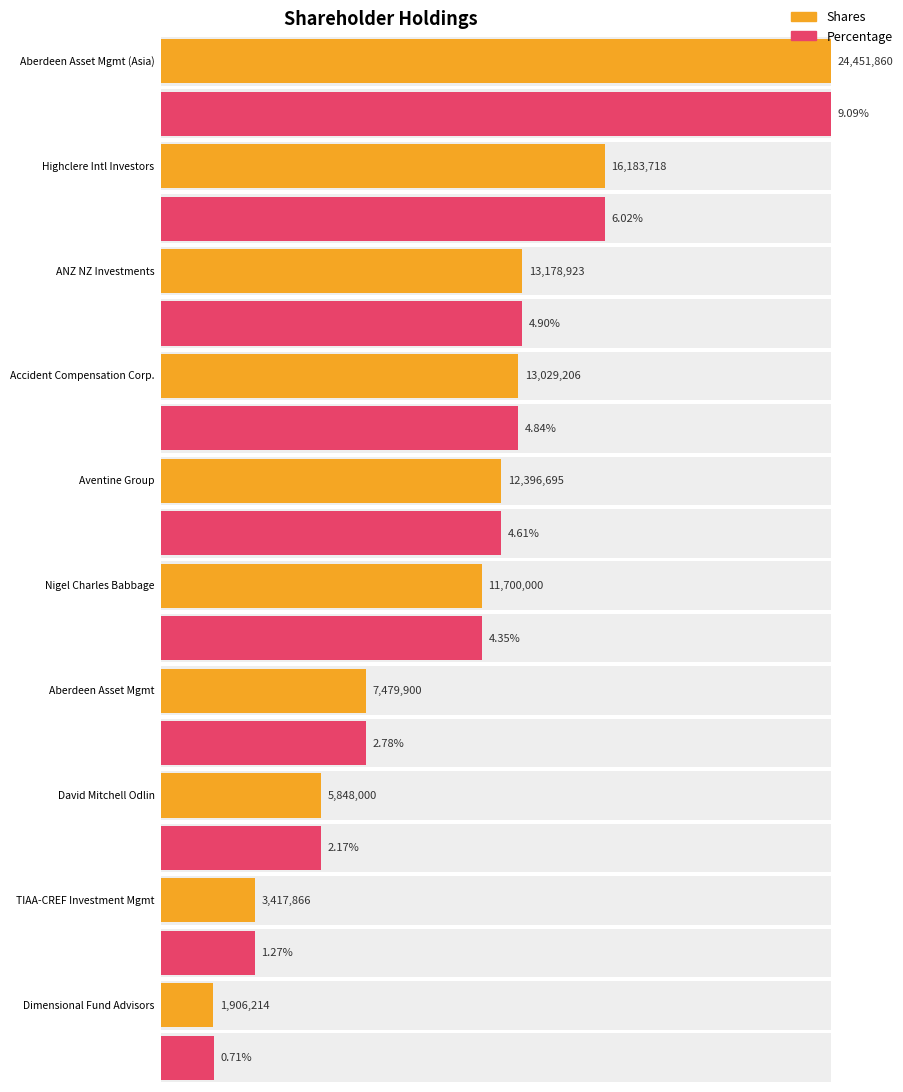

What is the value of the Shares bar at the 8th from the left?

5848000.0